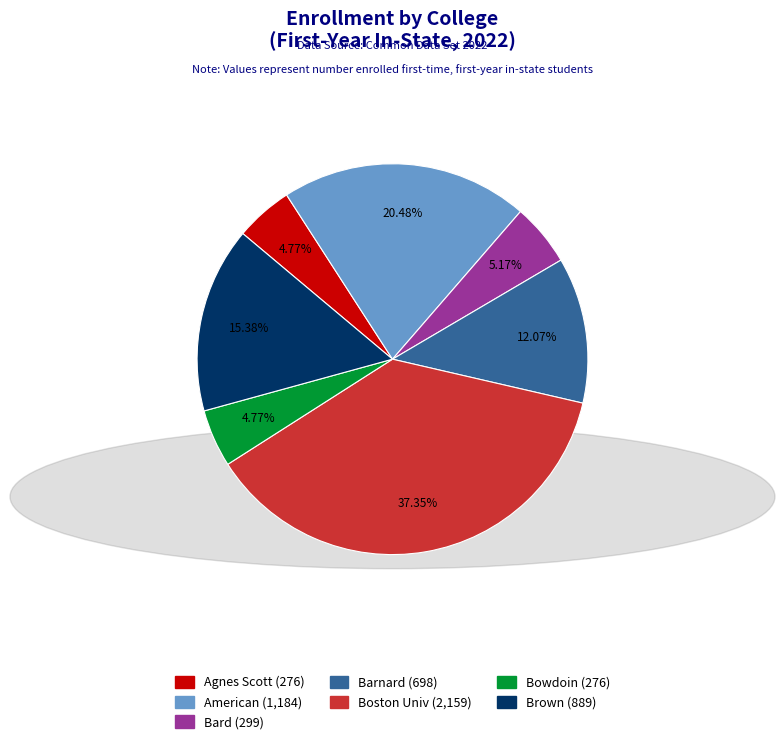

Which has a higher value, Barnard or Bard?

Barnard